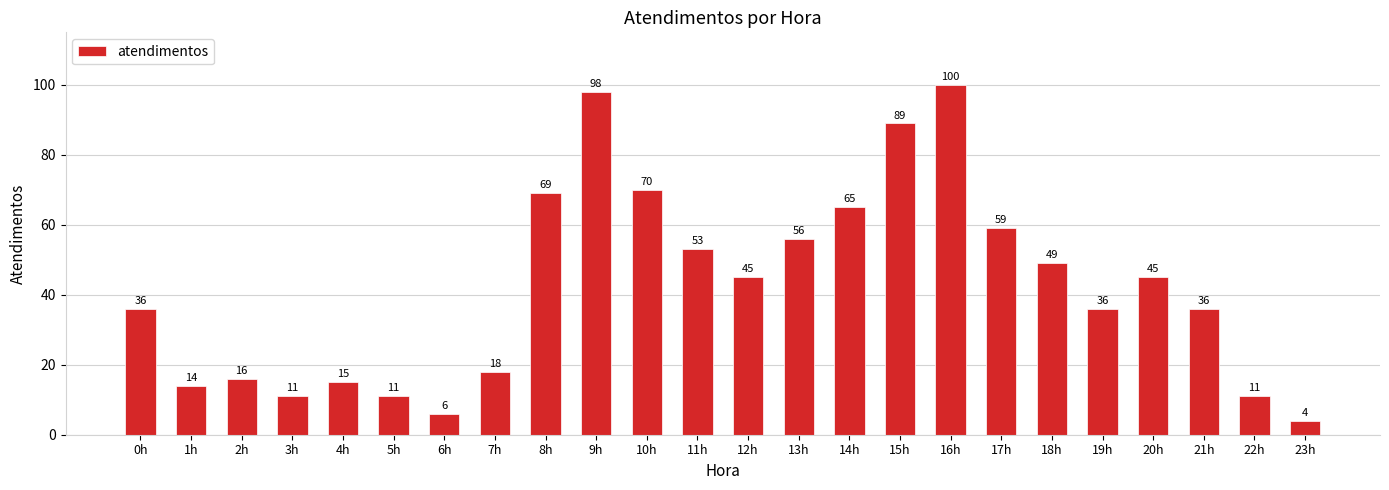

The value at 12h is 45. True or false?

True